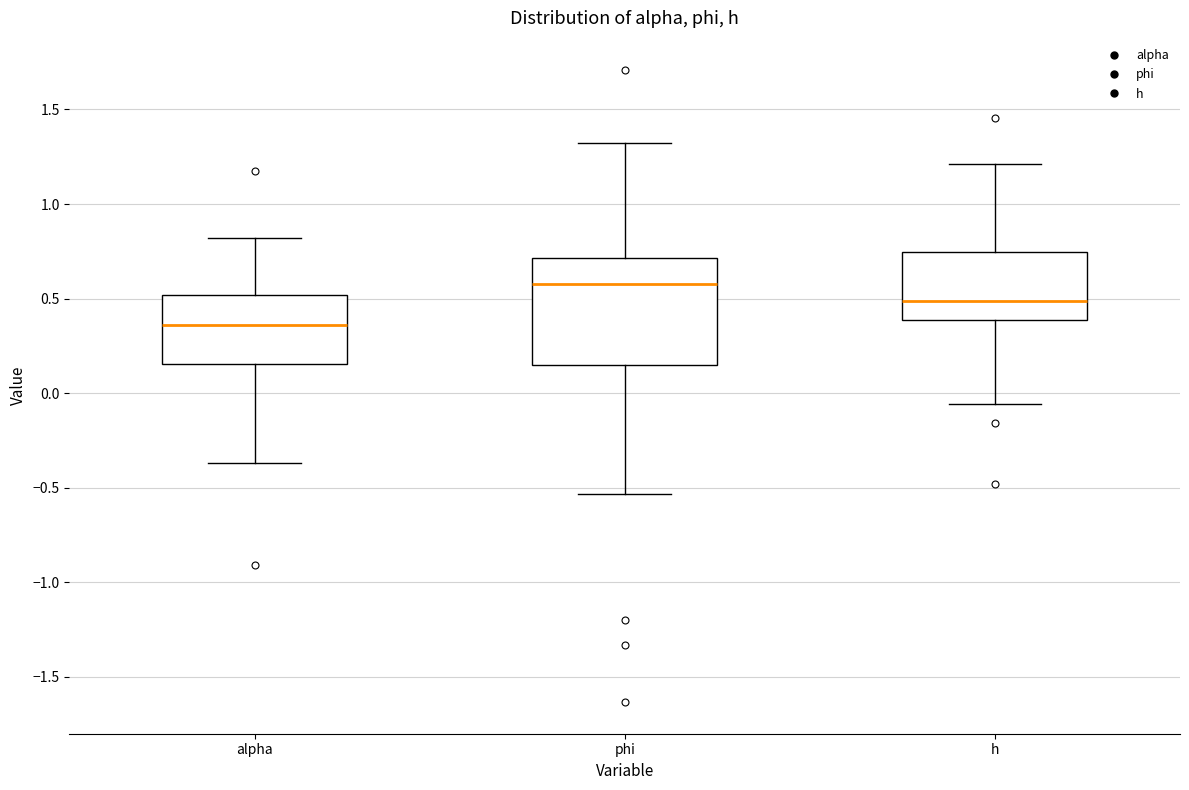

Reading left to right, transcribe this box plot: for each box, give where its median line is, the range the box spans, and where its two whiskers end, as read against the y-axis. The values are not printed on the chart, so give them approximately, as read against the axis.

alpha: median 0.35, box 0.15 to 0.50, whiskers -0.35 to 0.80
phi: median 0.60, box 0.15 to 0.70, whiskers -0.55 to 1.30
h: median 0.50, box 0.40 to 0.75, whiskers -0.05 to 1.20